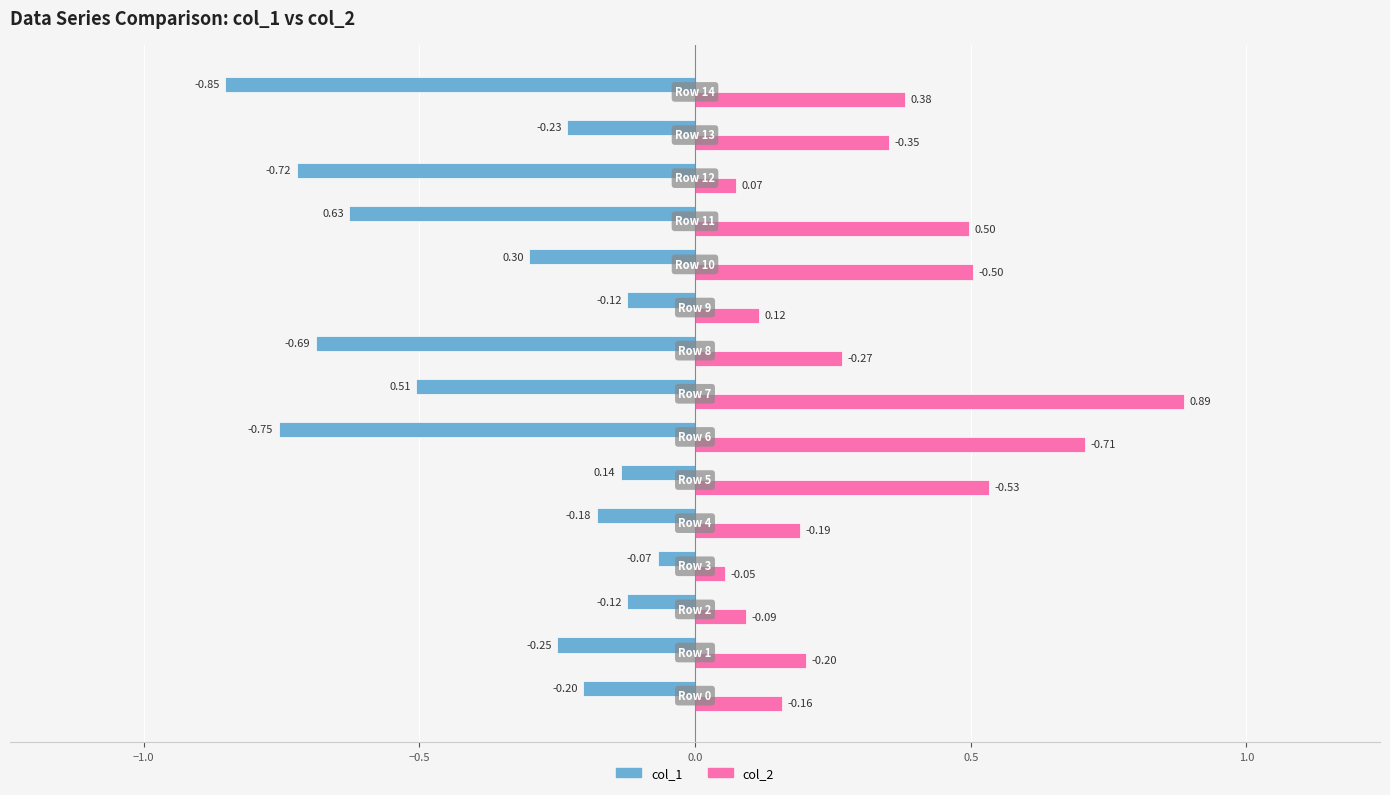

What is the difference between the maximum and minimum values in the col_1 series?

0.8